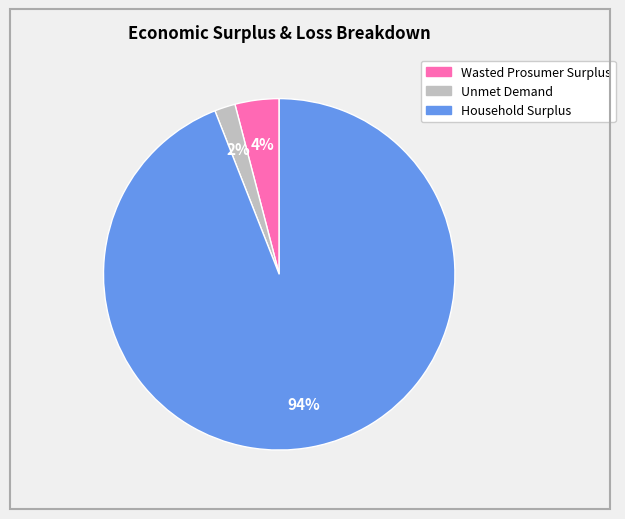

Which category has the smallest portion of the pie?

Unmet Demand